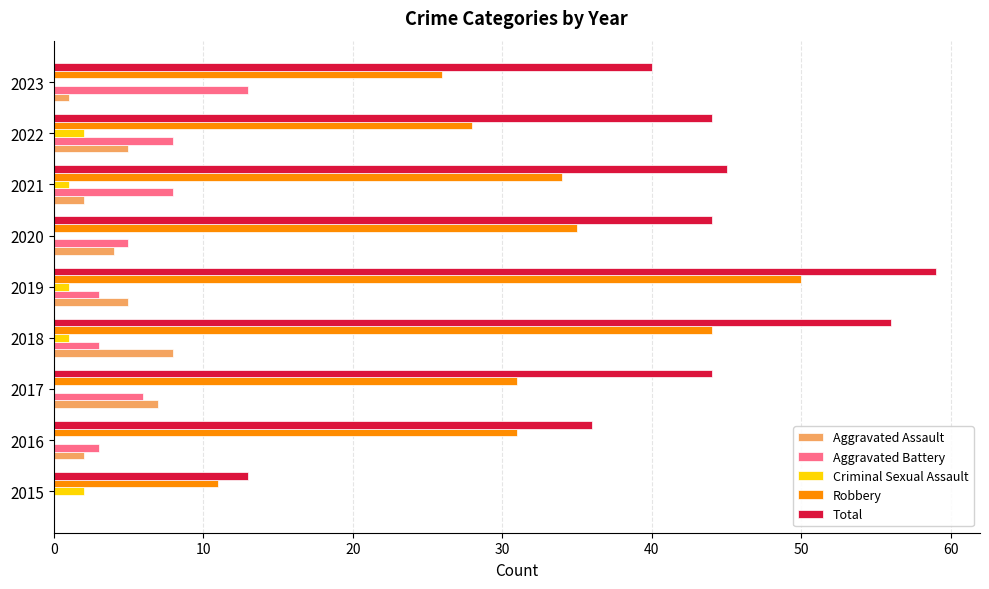

True or false: Aggravated Battery has a value of 3 at 2018.

True